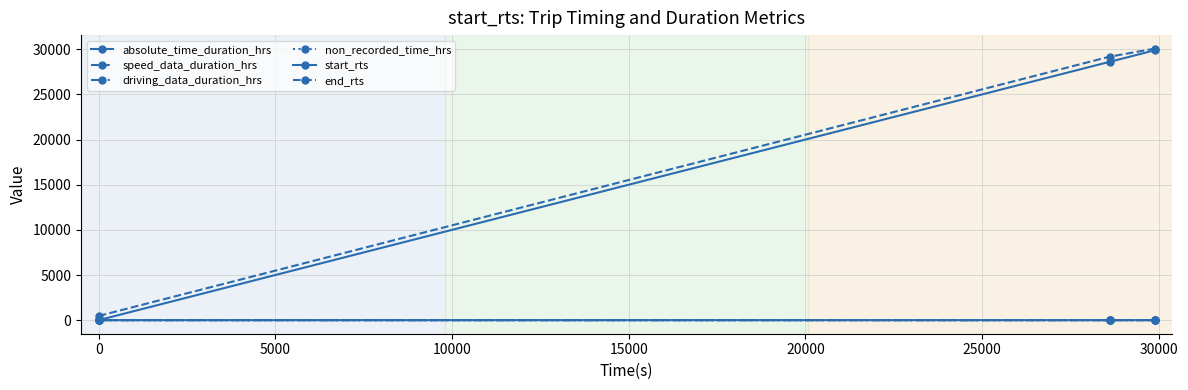

How many values in start_rts are above zero?

2